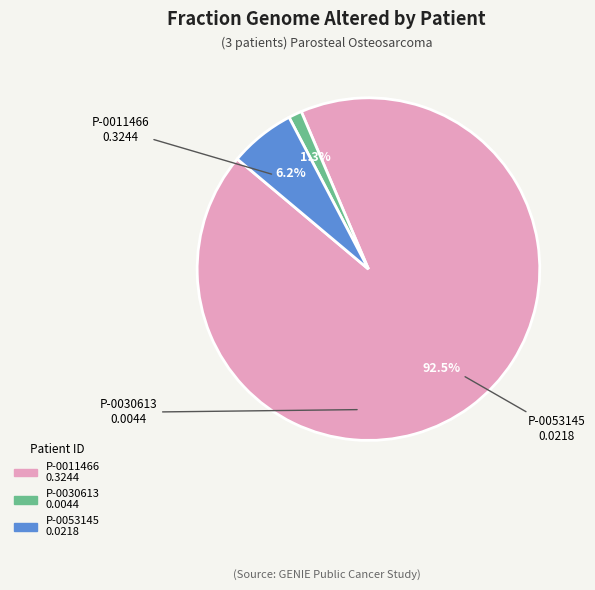

Rank the categories by value from lowest to highest.

P-0030613, P-0053145, P-0011466